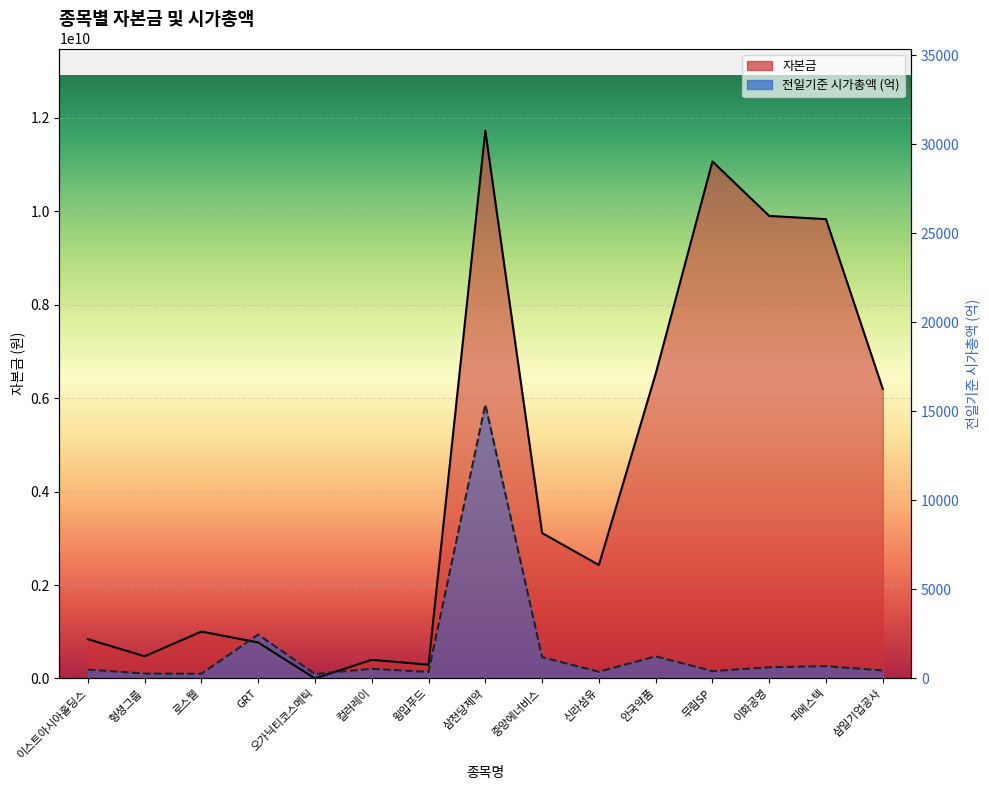

List the series in order of their overall mean, lowest first.

전일기준 시가총액 (억), 자본금